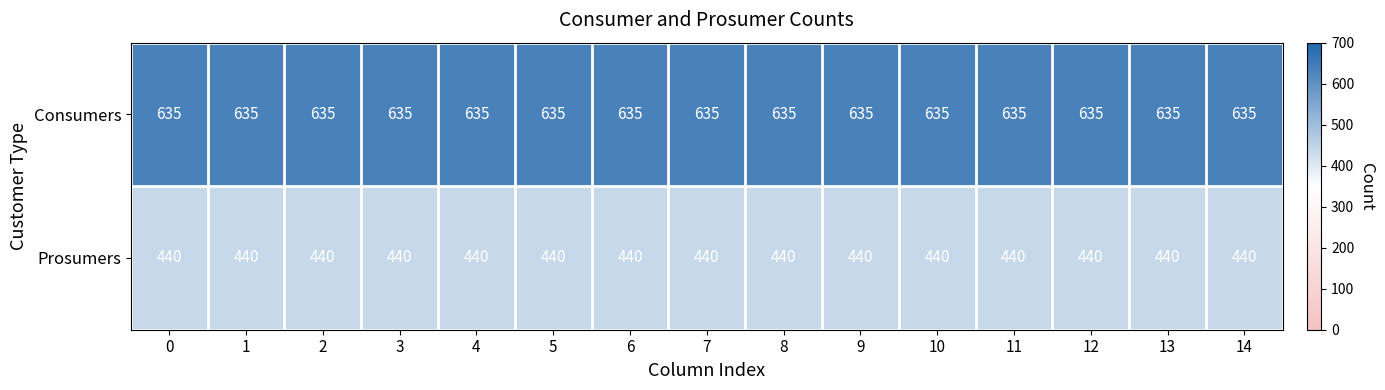

The value of Consumers at 12 is 635. True or false?

True